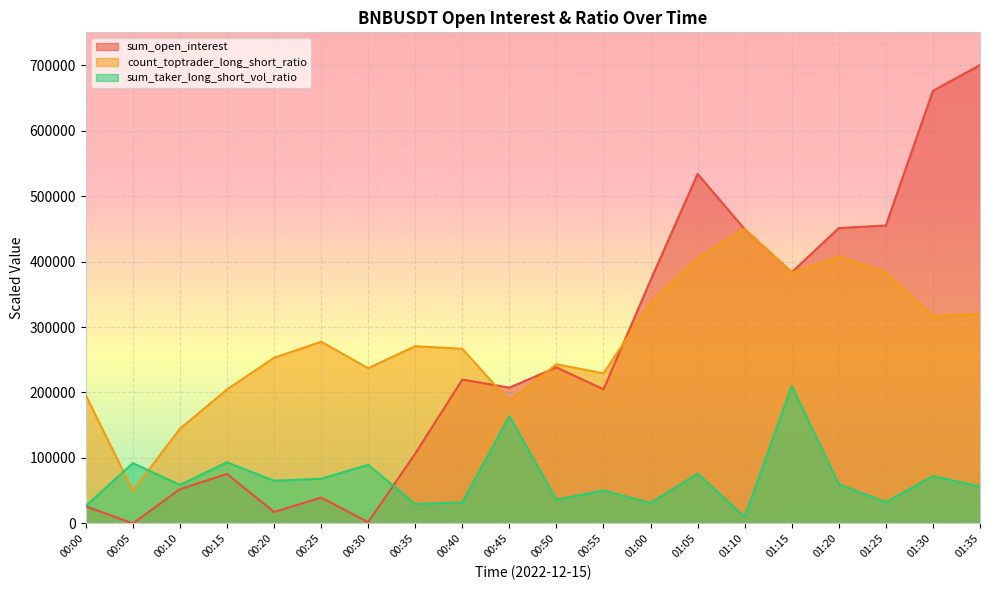

How many lines are shown in the chart?

3